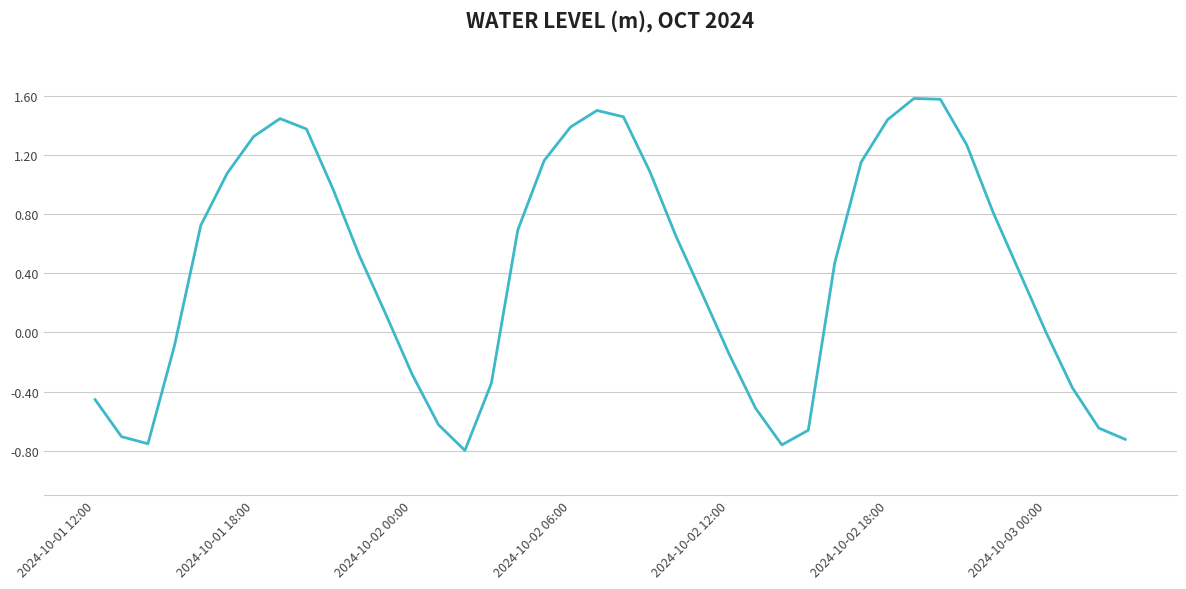

How many lines are shown in the chart?

1